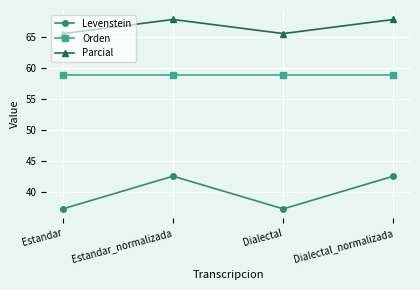

Which series has the largest total across all categories?

Parcial